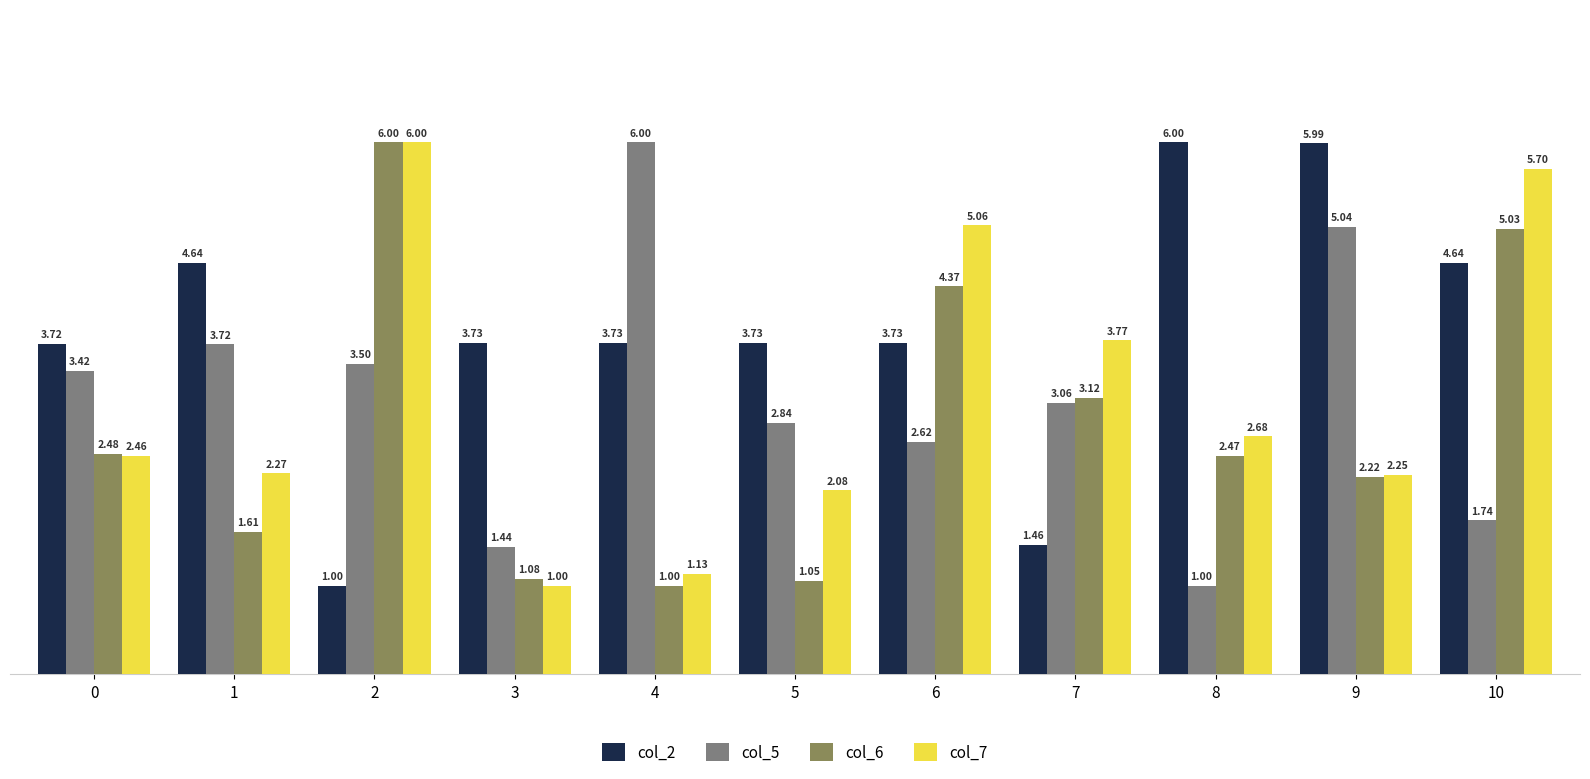

What is the greatest value displayed?

6.0